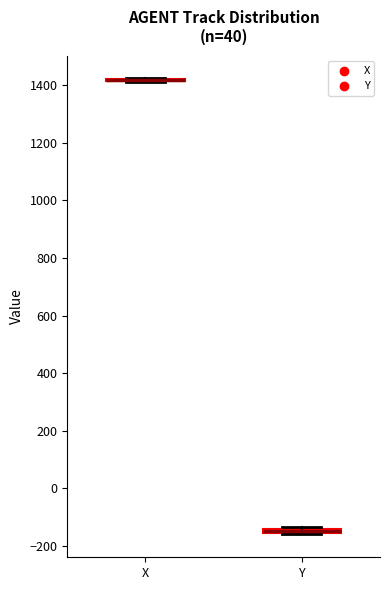

Where is the upper edge of the box for Y on the y-axis? The values are not printed on the chart, so give them approximately, as read against the axis.

-140